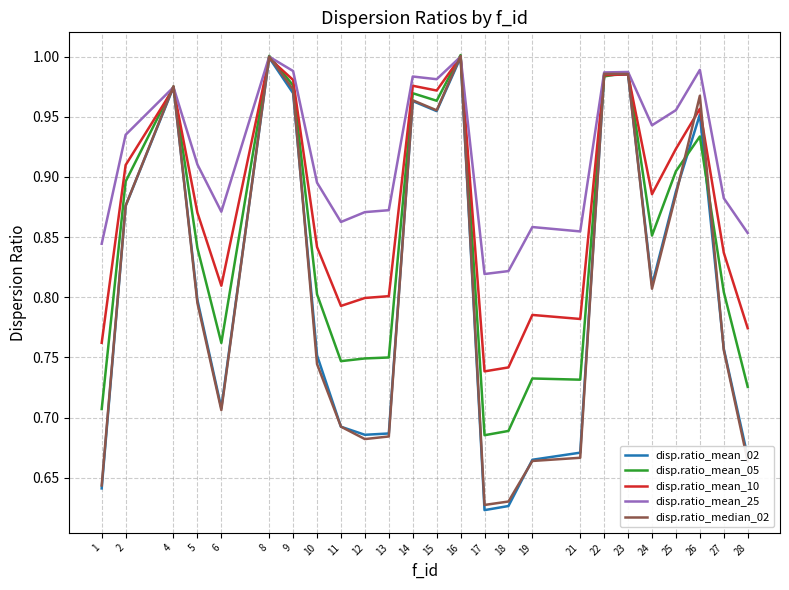

What is the difference between the highest and lowest values at 19?

0.2